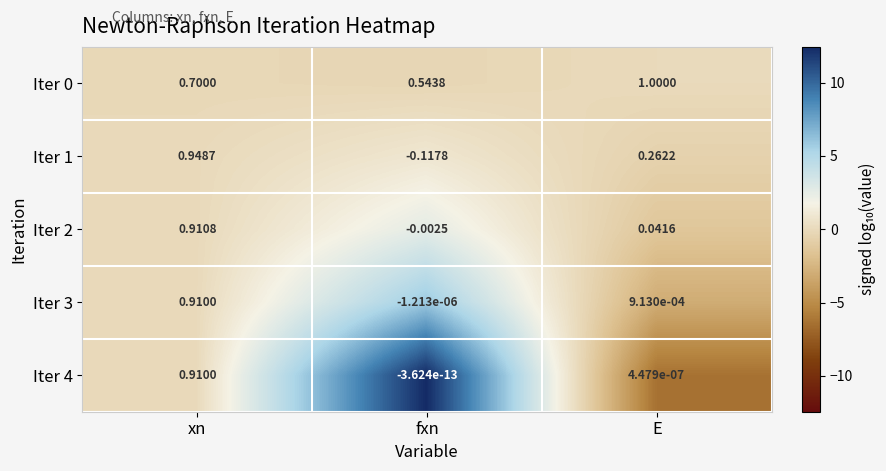

At which category is the sum across all series the highest?

xn